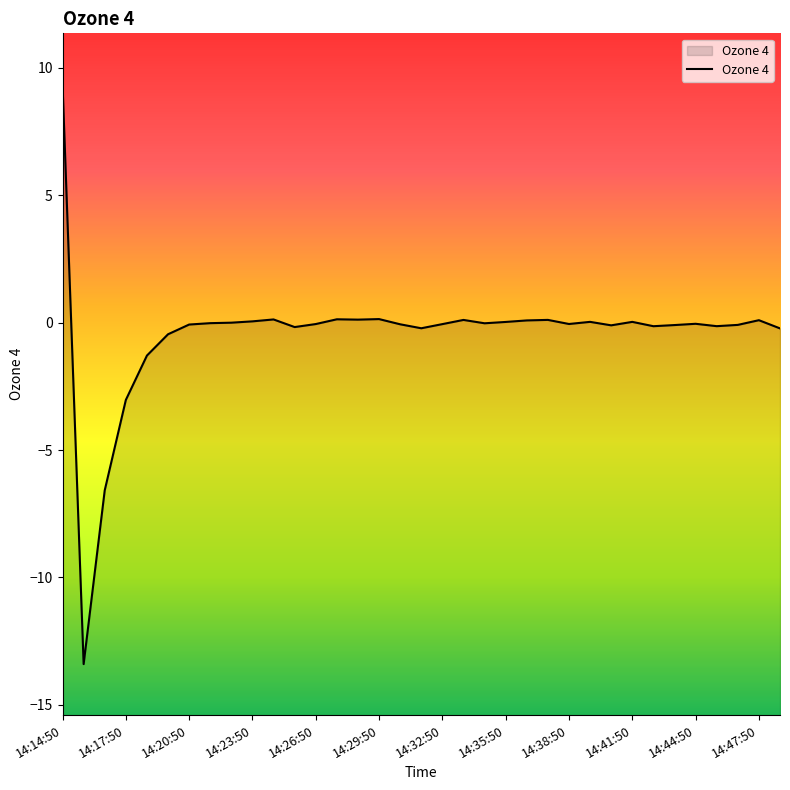

How many points are higher than both their immediate neighbors (excluding endpoints)?

9